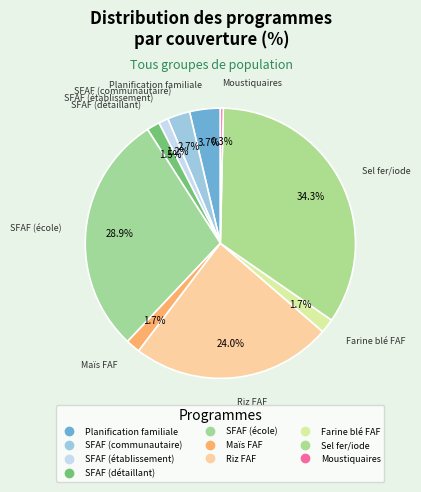

How many segments does this pie chart have?

10